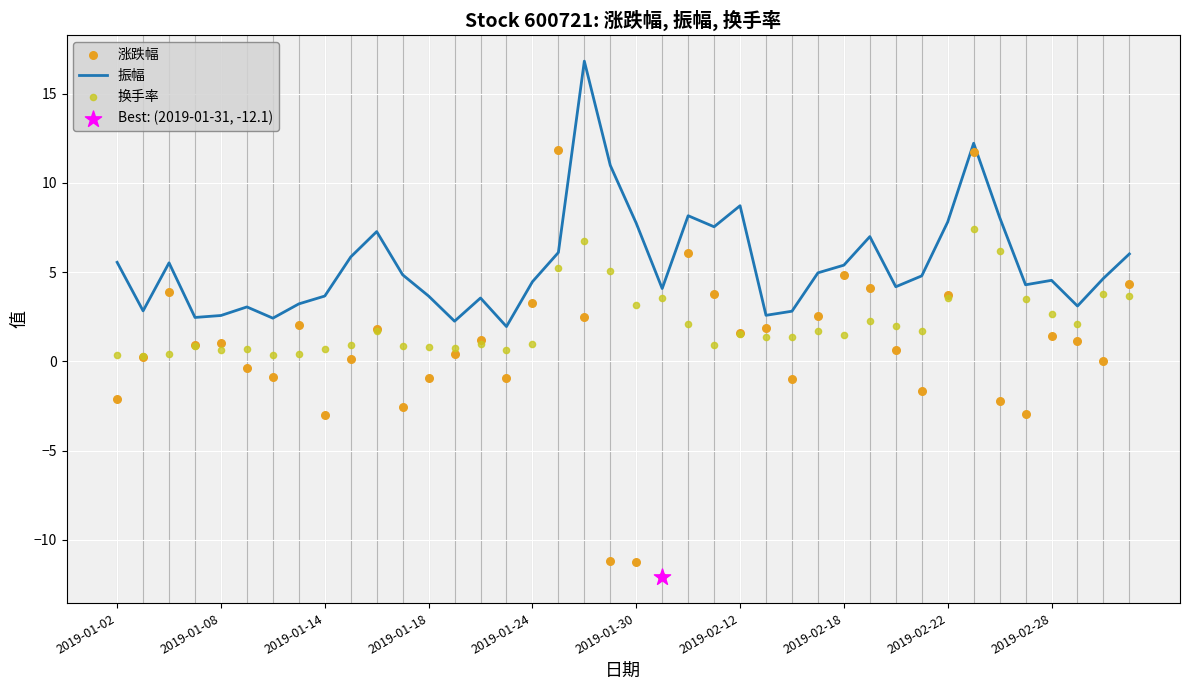

Is the value of 换手率 at 23 greater than the value of 振幅 at 38?

No